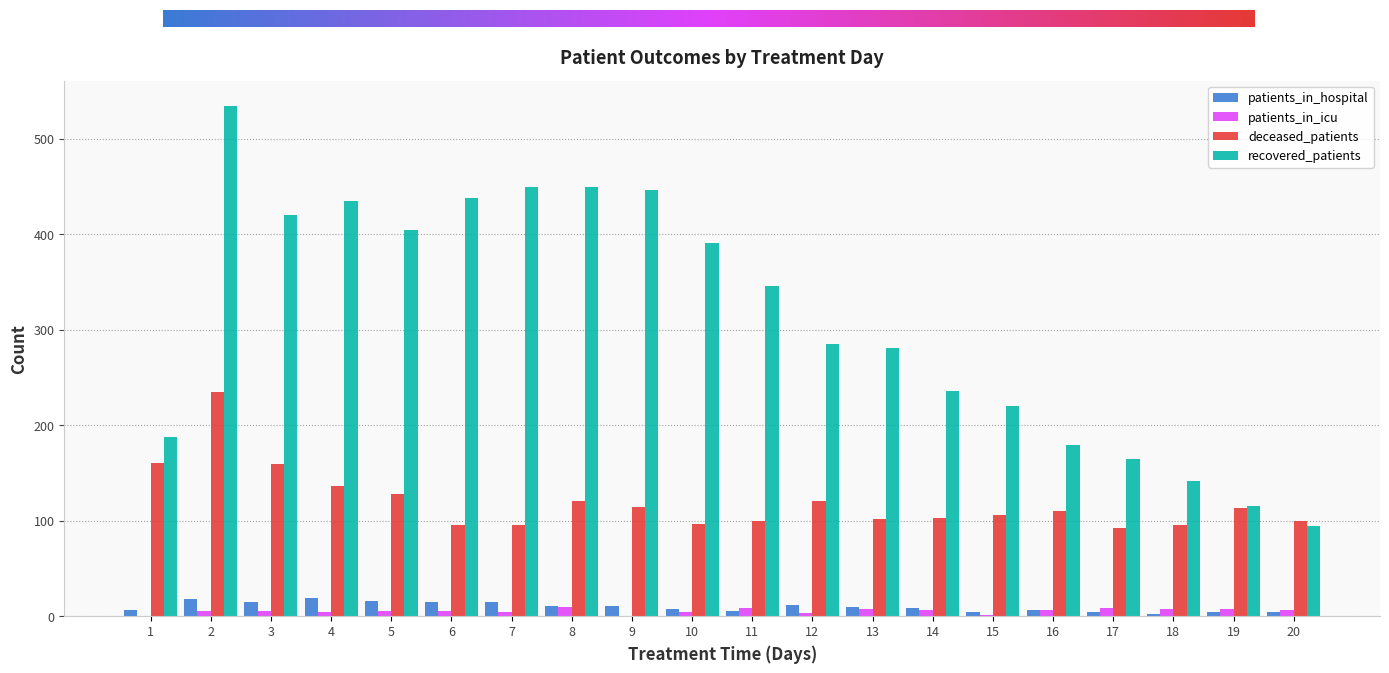

What are all the series names shown in the legend?

patients_in_hospital, patients_in_icu, deceased_patients, recovered_patients